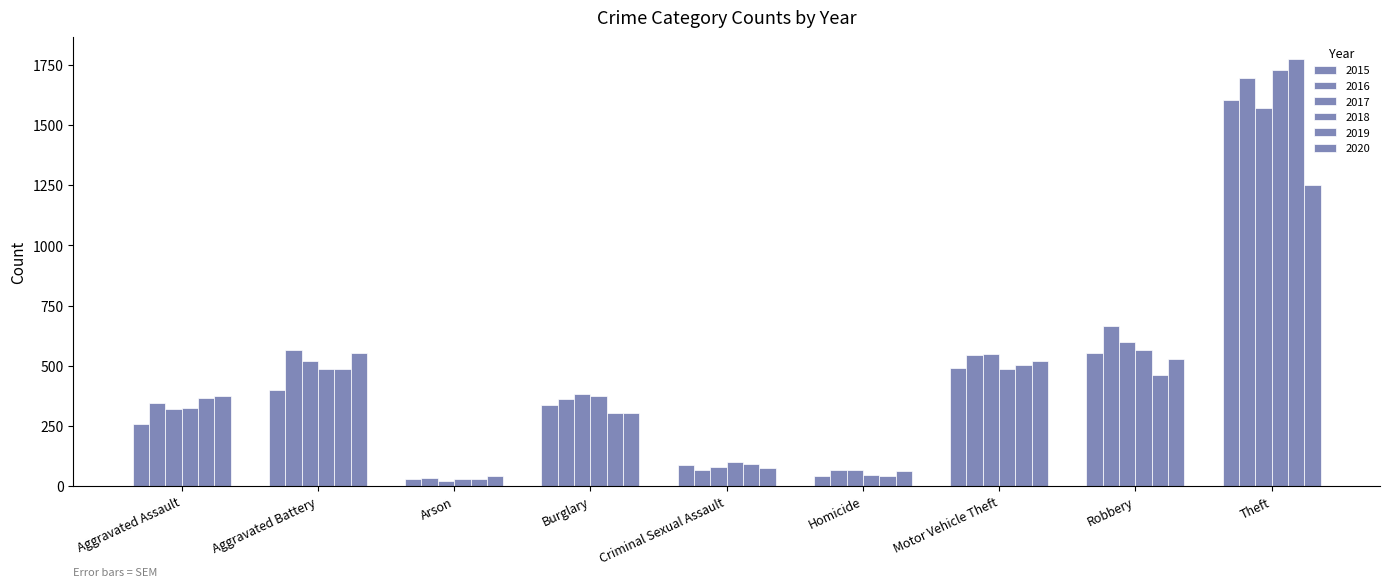

Between Criminal Sexual Assault and Homicide, which series saw the biggest shift?

2018